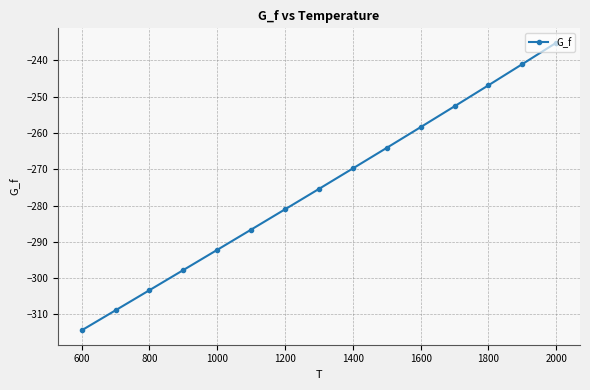

What is the value of the 3rd point from the left?

-303.3